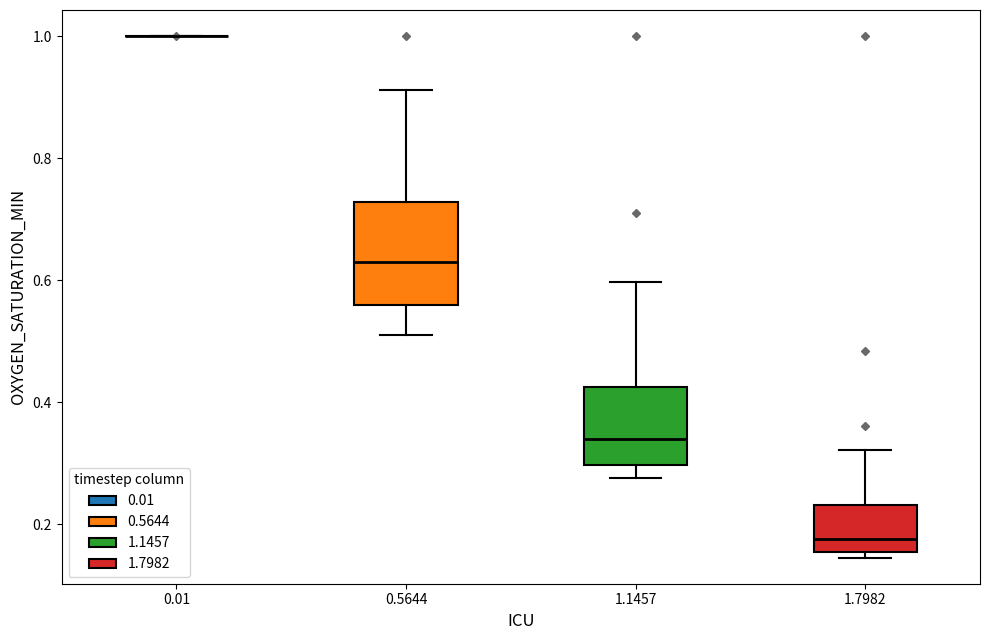

Comparing the boxes themselves (not the whiskers), which one is the tallest?

0.5644